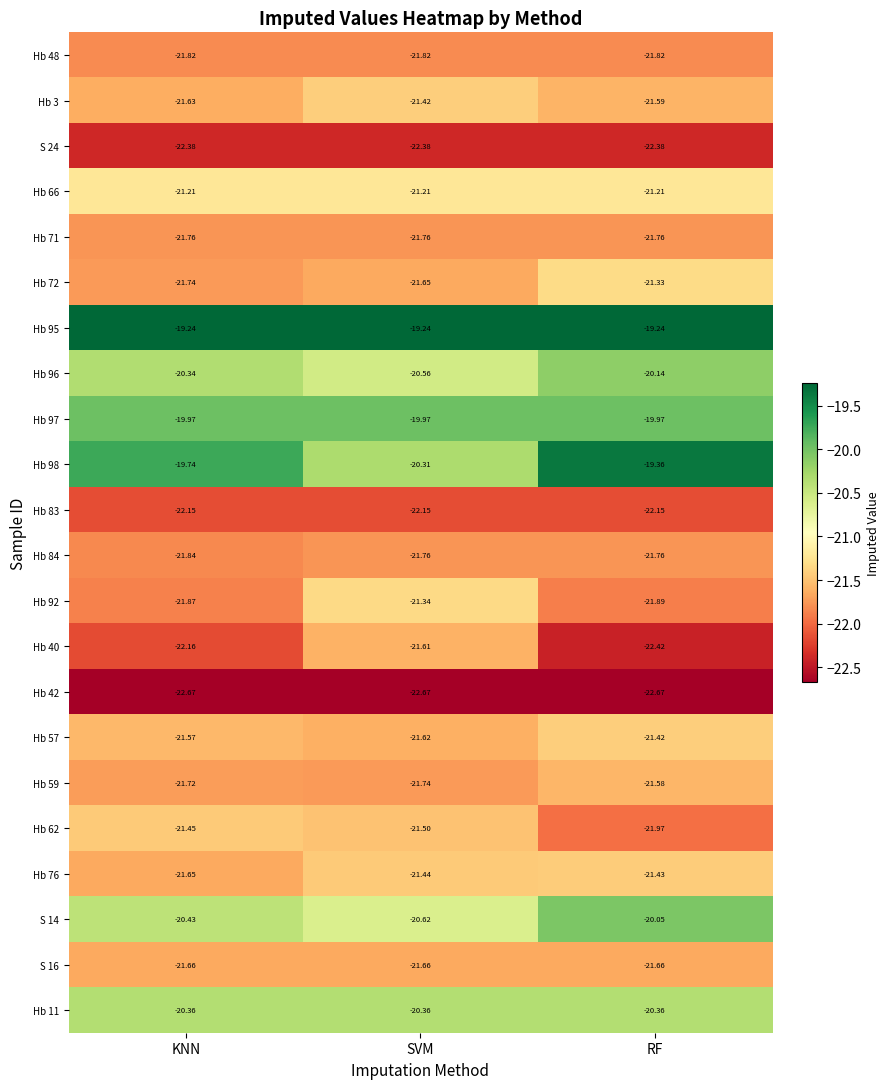

List the labels in order of S 14 value, largest first.

RF, KNN, SVM